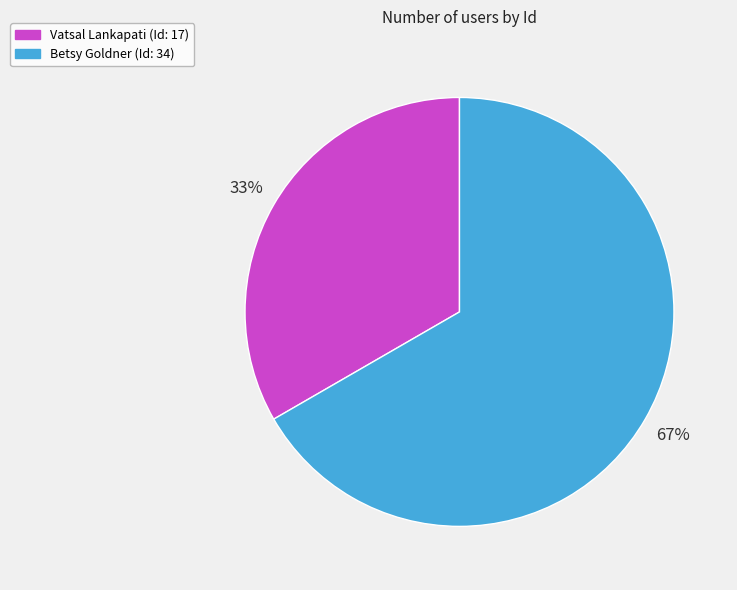

To the nearest percent, what portion does Vatsal Lankapati represent?

33%